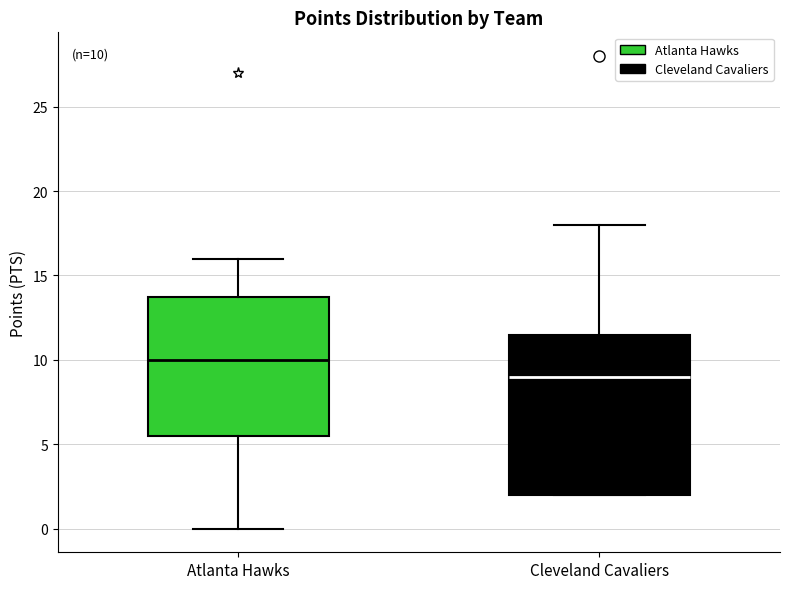

Comparing the boxes themselves (not the whiskers), which one is the tallest?

Cleveland Cavaliers